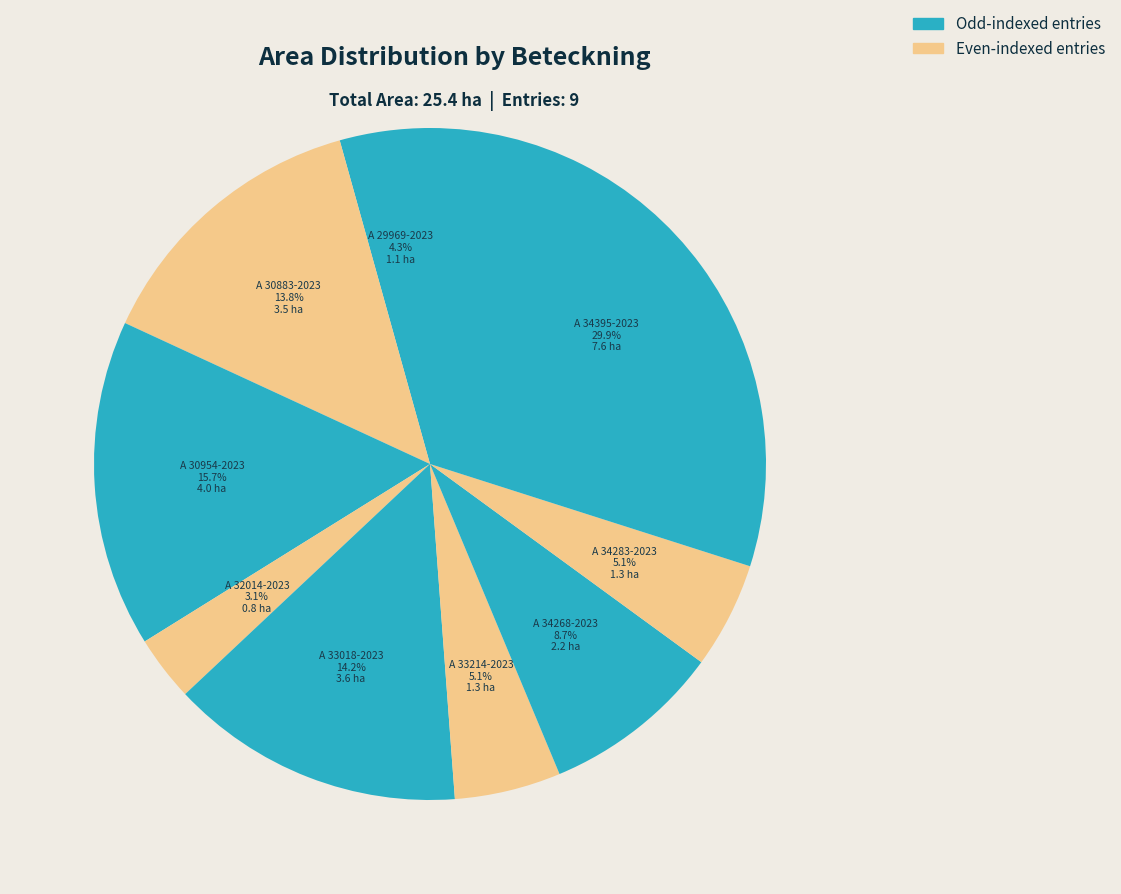

Do A 33214-2023 and A 34283-2023 together represent more than half of the pie?

No